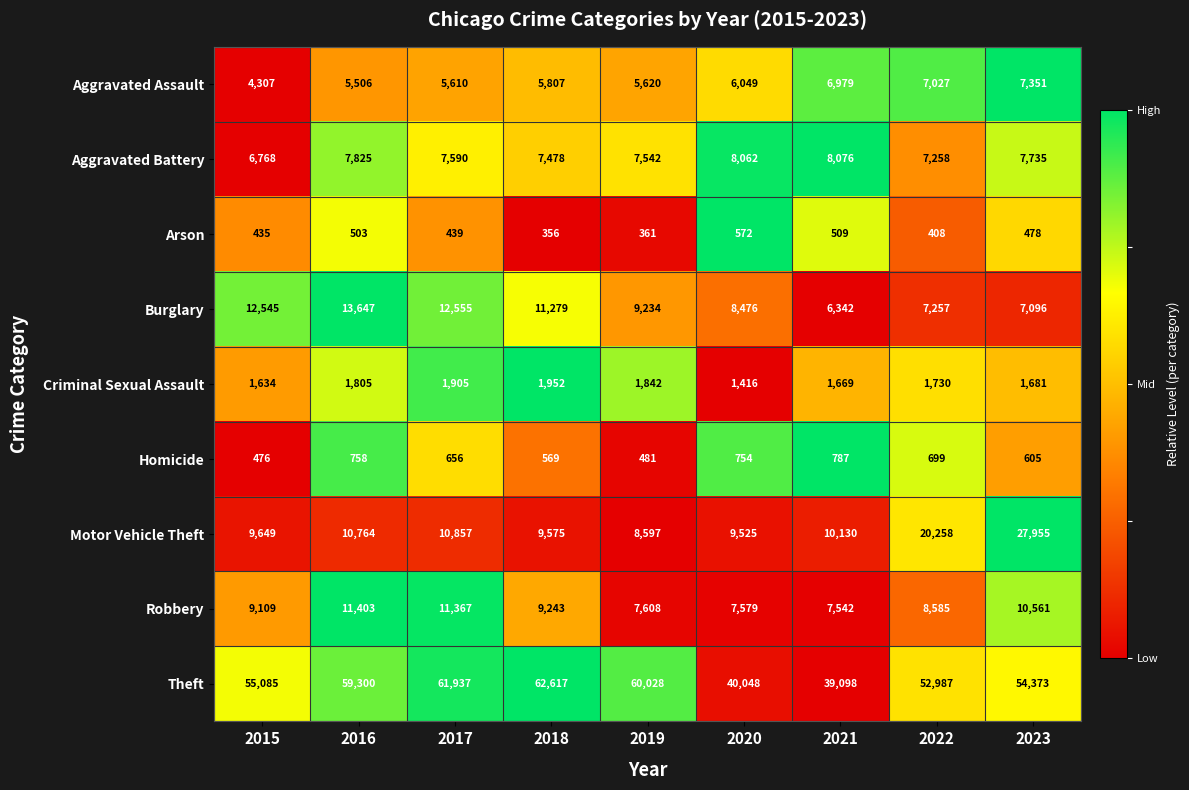

What is the difference between the maximum and second lowest values in the Aggravated Assault series?

1845